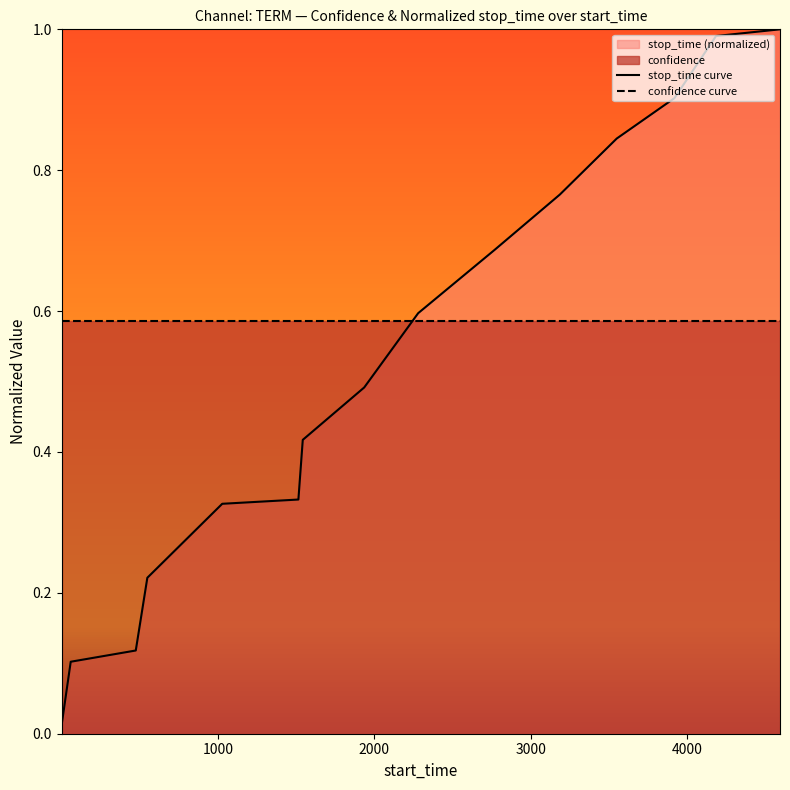

What is the maximum value shown in the chart?

1.0